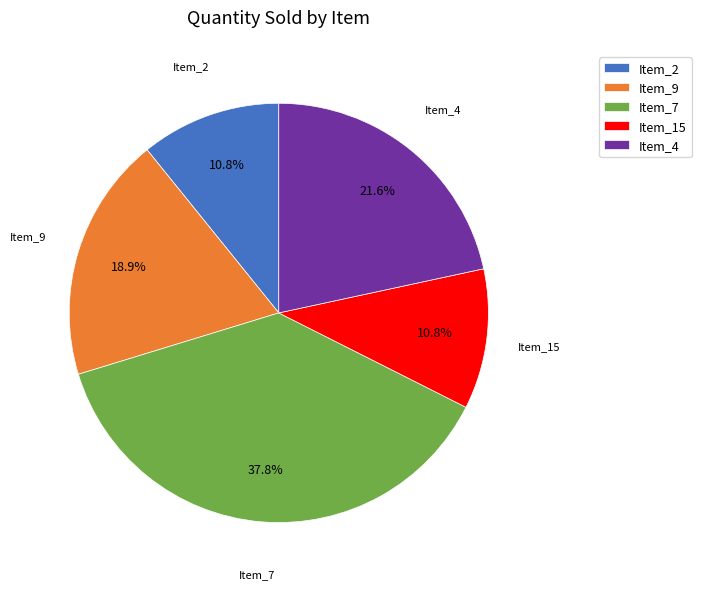

Is there a majority slice in this chart?

No